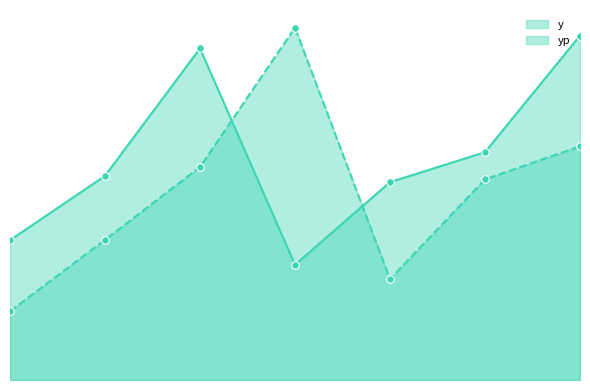

Is the value of y at 5 greater than the value of yp at 4?

Yes